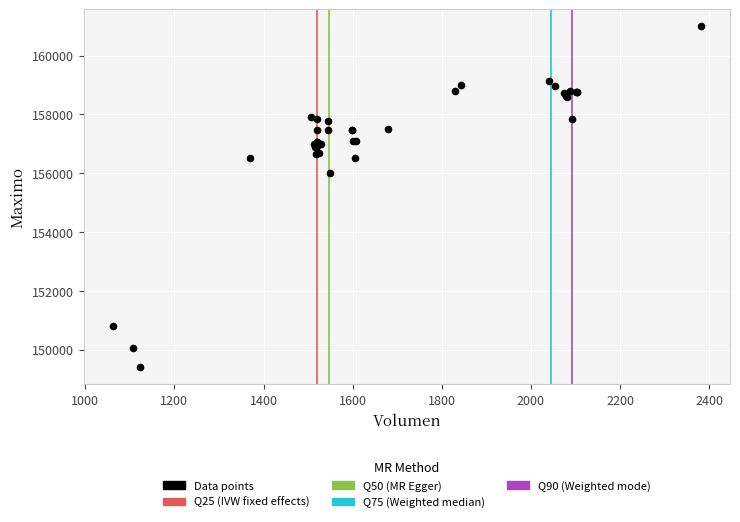

What Y value in the scatter plot is closest to 155202?

156000